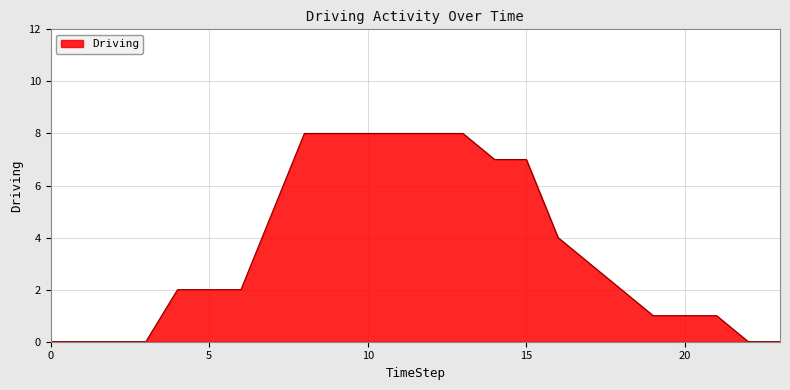

What is the maximum value shown in the chart?

8